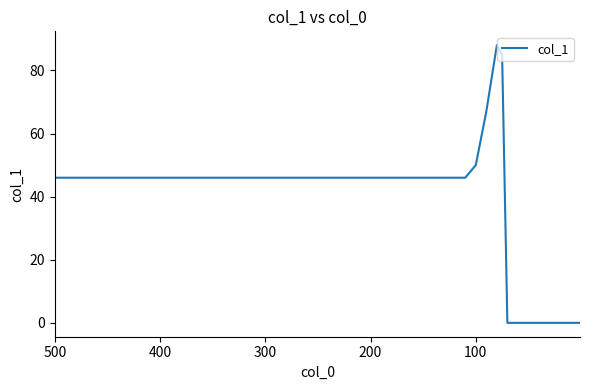

What is the maximum value shown in the chart?

88